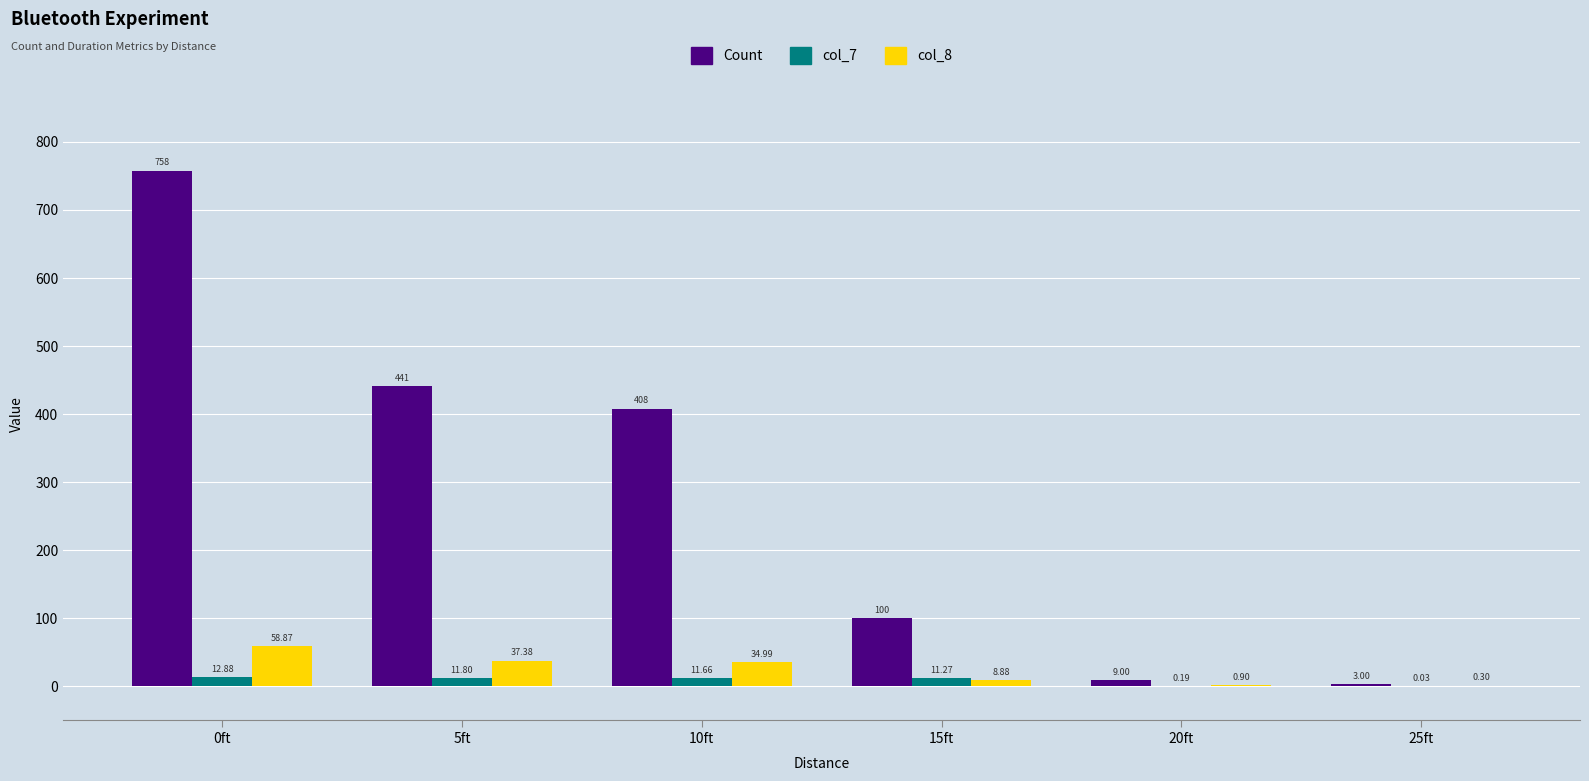

What is the sum of the col_7 values at 15ft and 25ft?

11.3